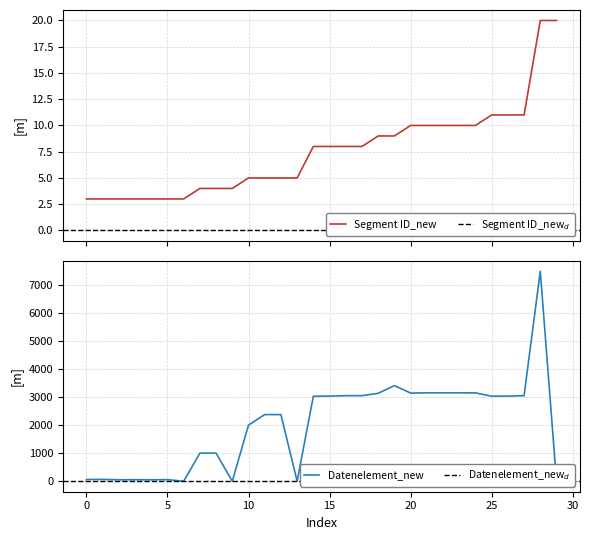

What is the highest value of the Segment ID_new series?

20